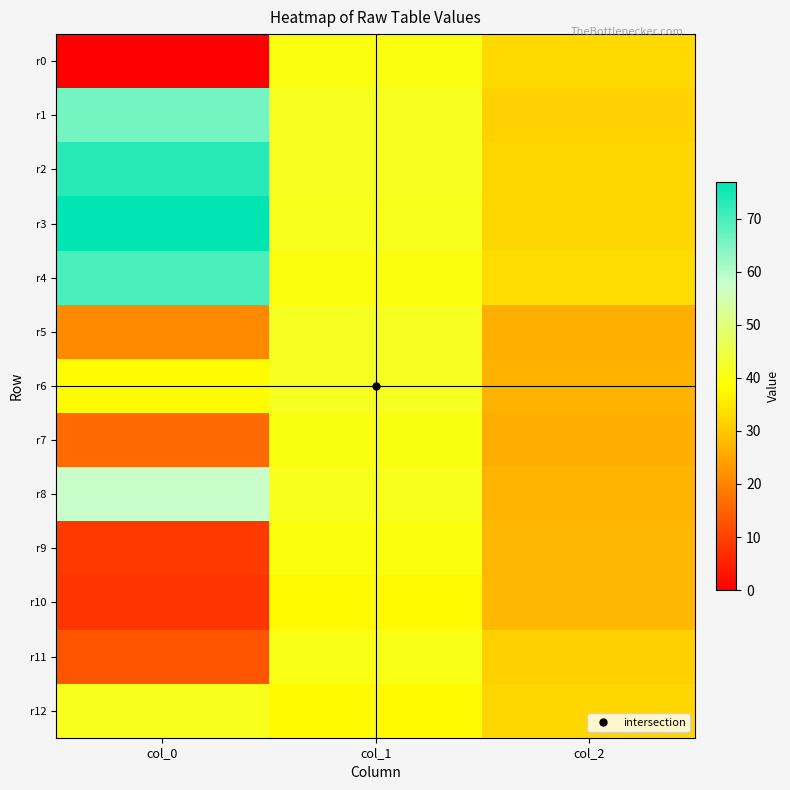

Reading left to right, transcribe all the data shown in this chart.

r0: col_0=0.0	col_1=39.9	col_2=32.9
r1: col_0=66.0	col_1=41.5	col_2=31.8
r2: col_0=73.0	col_1=41.6	col_2=32.5
r3: col_0=77.0	col_1=41.2	col_2=32.6
r4: col_0=70.0	col_1=39.8	col_2=33.5
r5: col_0=21.0	col_1=41.7	col_2=26.6
r6: col_0=38.0	col_1=41.7	col_2=27.2
r7: col_0=16.0	col_1=40.2	col_2=26.4
r8: col_0=58.0	col_1=41.0	col_2=27.5
r9: col_0=9.0	col_1=39.6	col_2=27.9
r10: col_0=8.0	col_1=37.9	col_2=27.8
r11: col_0=13.0	col_1=40.6	col_2=31.6
r12: col_0=41.0	col_1=37.9	col_2=32.5